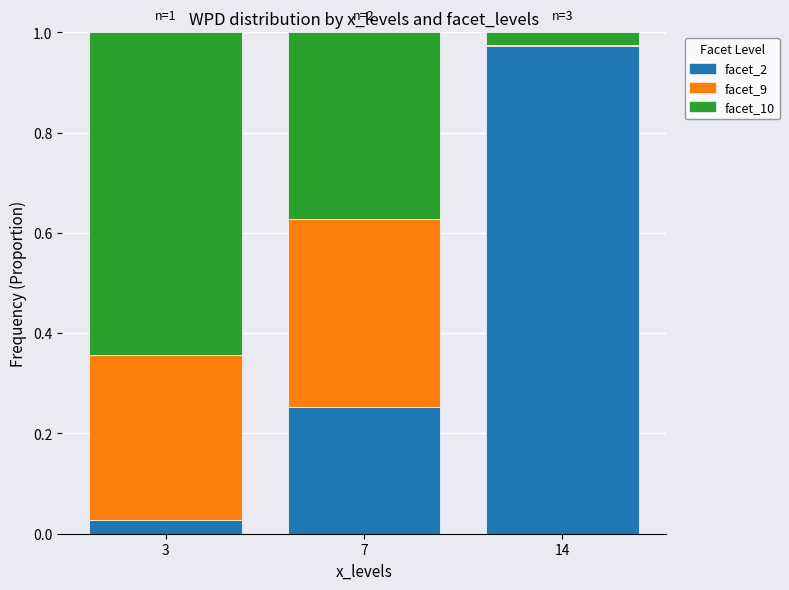

How many distinct data groups are displayed?

3